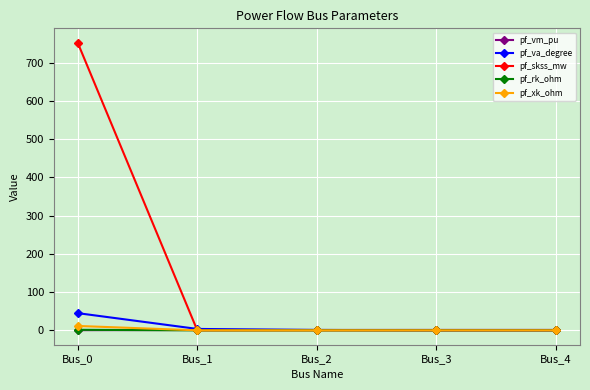

Which series has the largest total across all categories?

pf_skss_mw